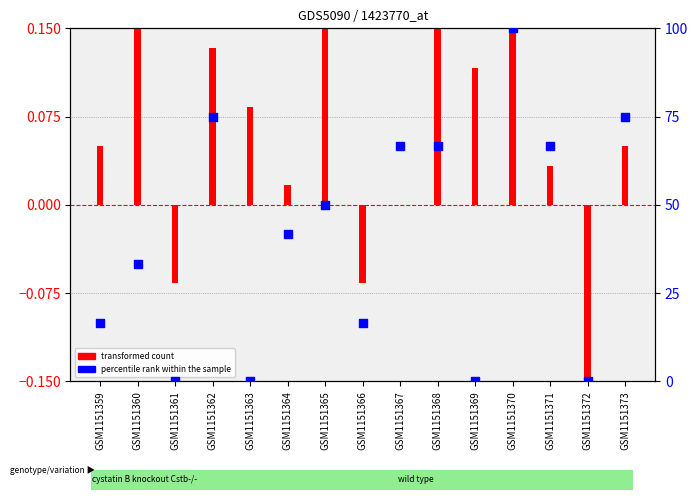

At which category is the sum across all series the highest?

GSM1151370